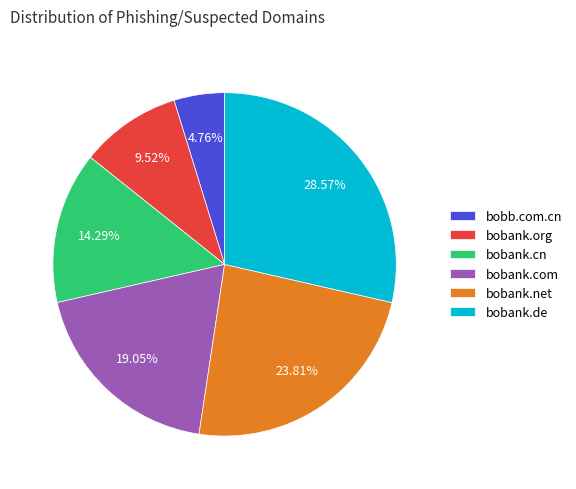

Which slice is the smallest?

bobb.com.cn